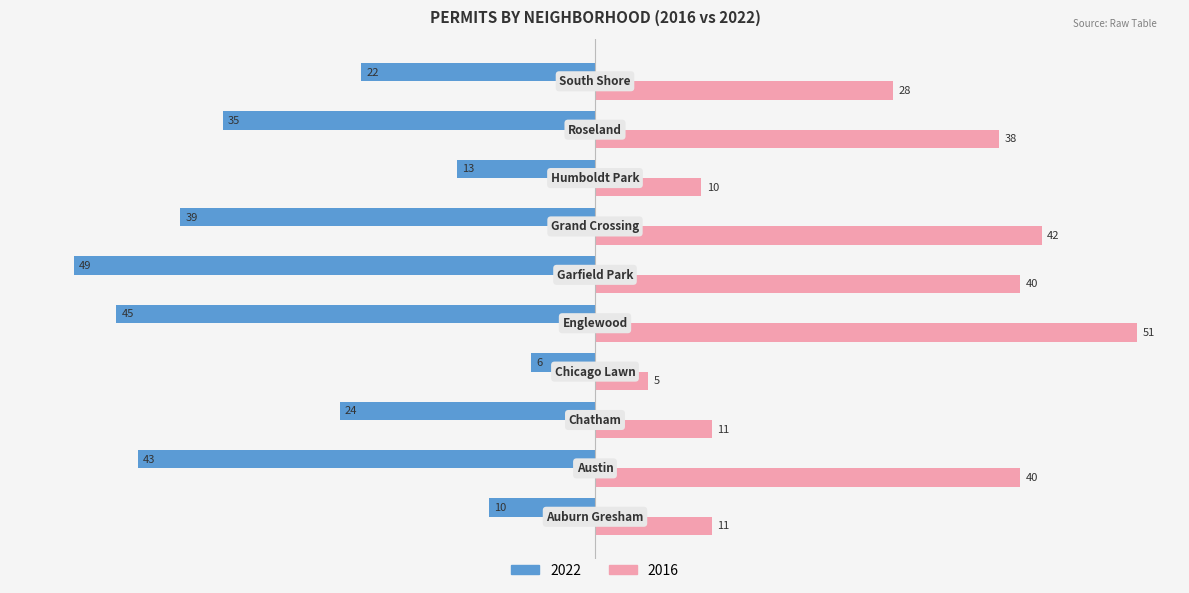

List the series in order of their overall mean, highest first.

2016, 2022